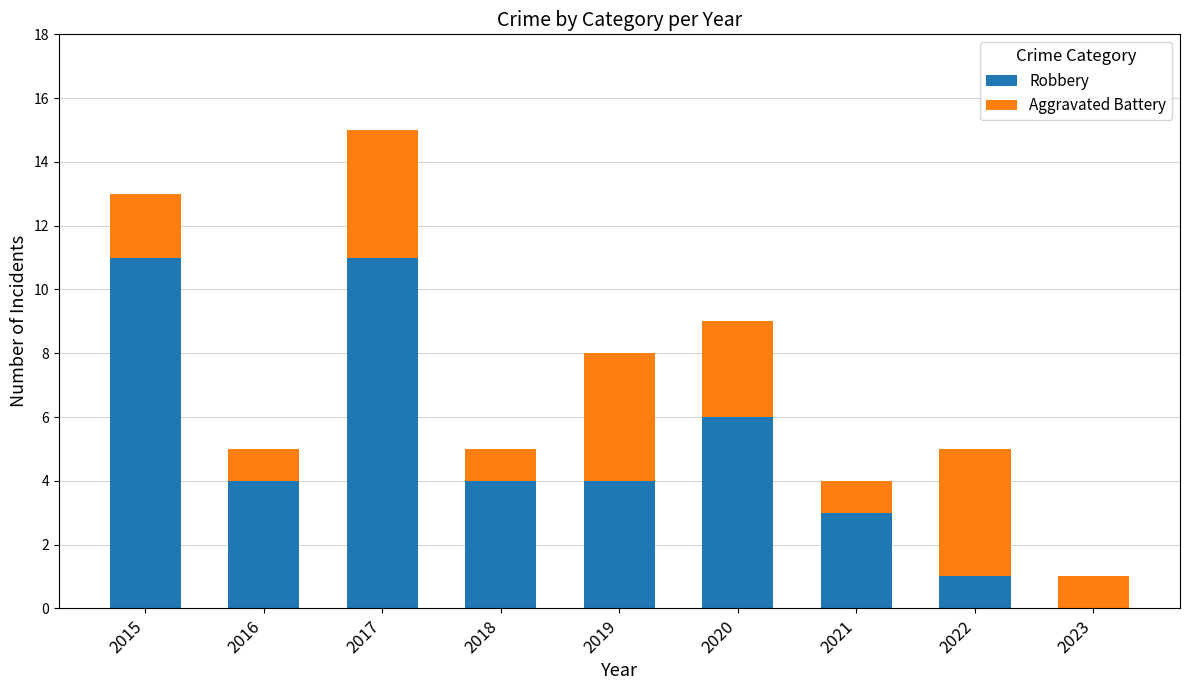

What is the total value across all series at 2016?

5